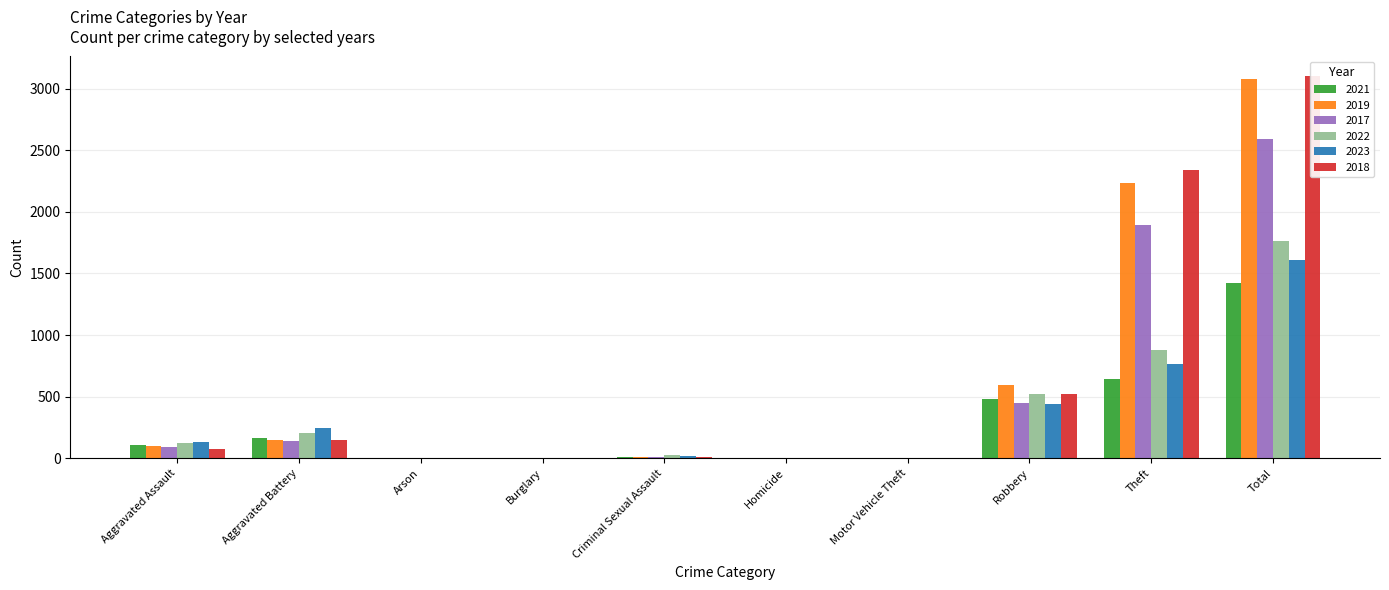

True or false: 2019 has a value of 1 at Motor Vehicle Theft.

False